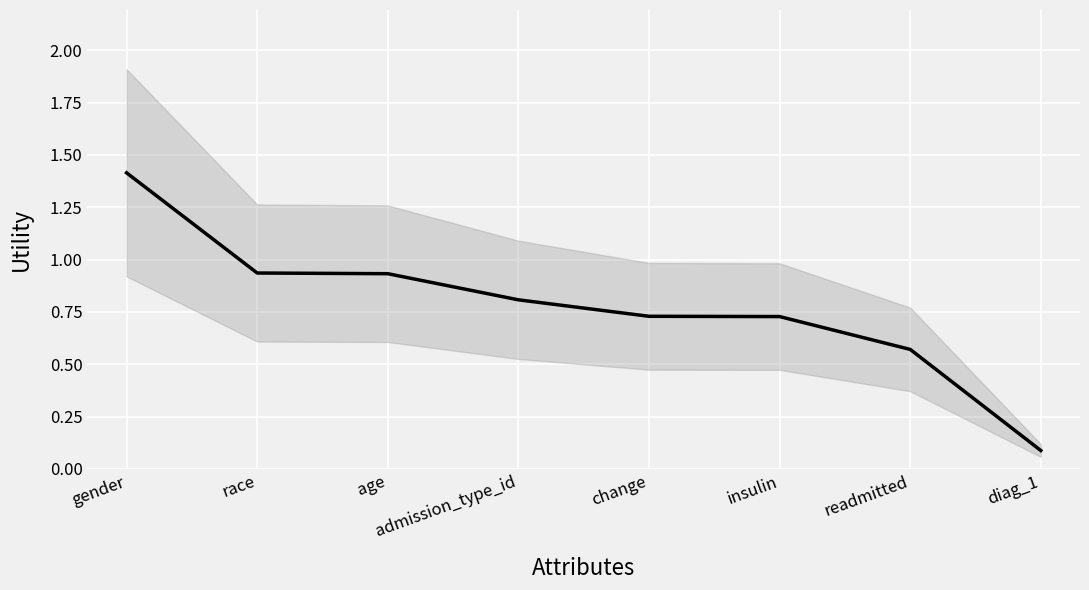

What is the minimum value shown in the chart?

0.1